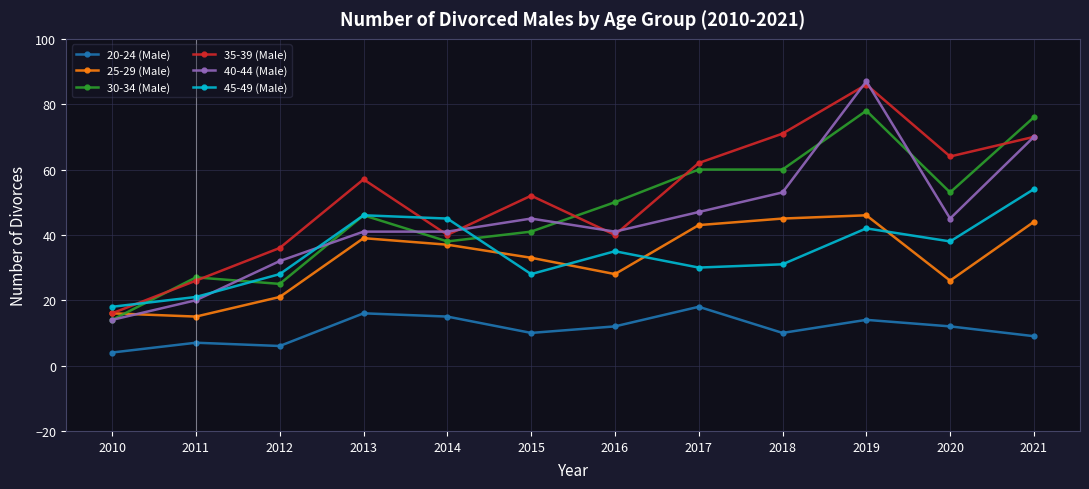

Which series has the largest range (max minus min)?

40-44 (Male)